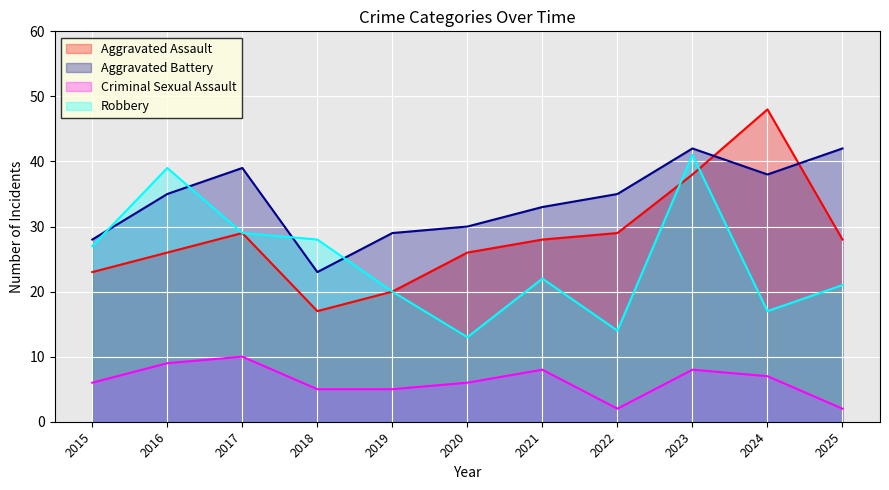

Between 2016 and 2018, which series saw the biggest shift?

Aggravated Battery